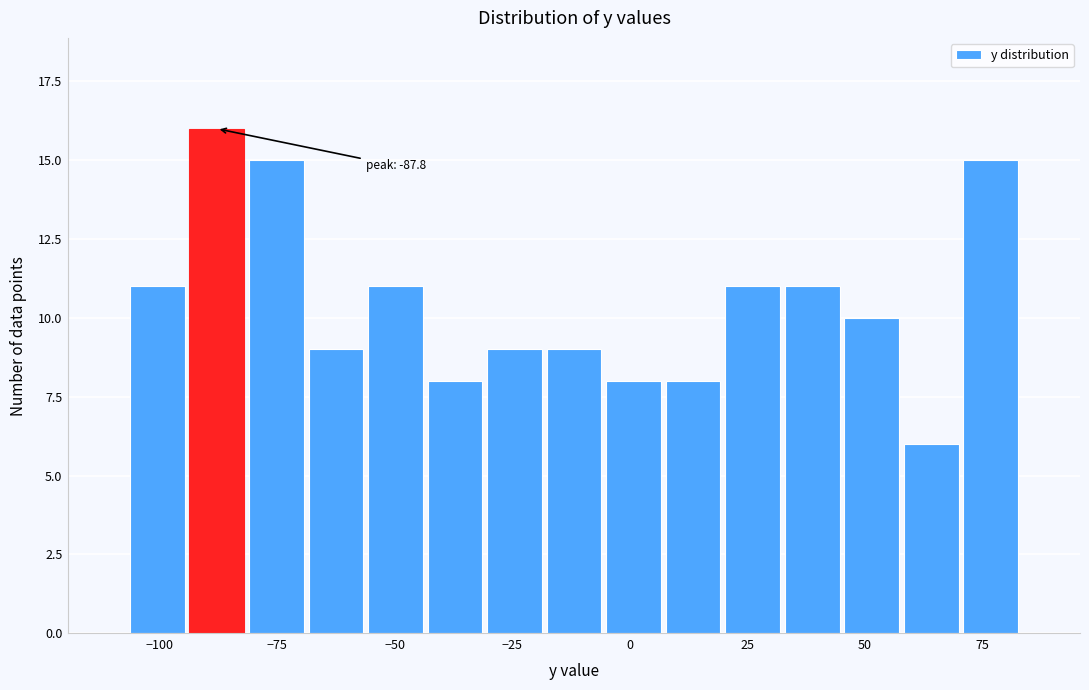

Read against the x-axis, roughly where is the centre of the tallest bar?

-90